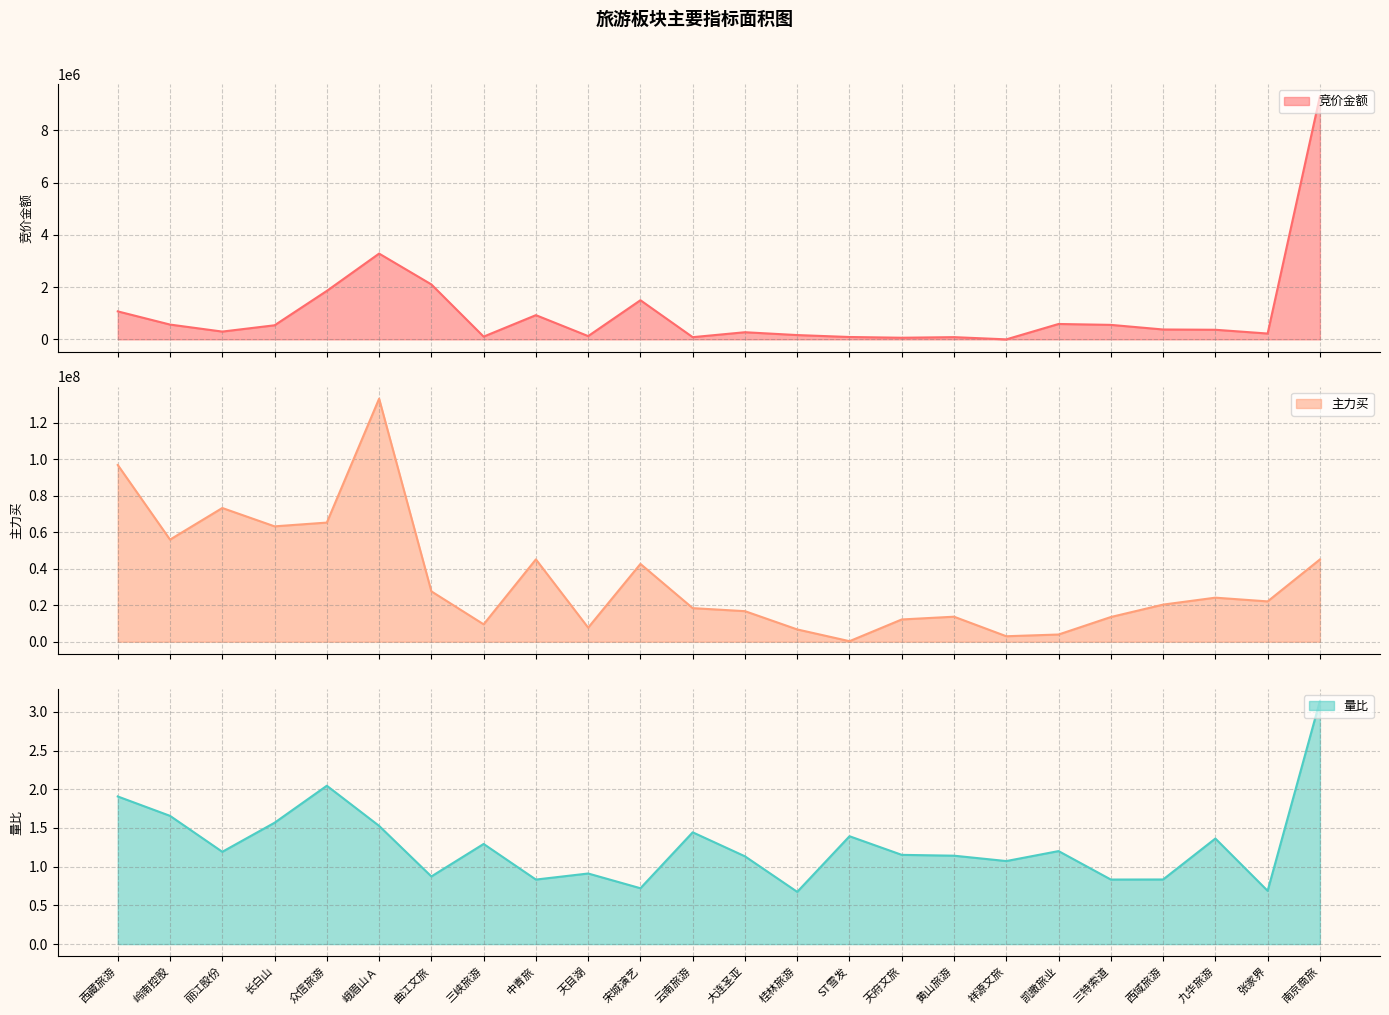

Where does the 量比 series first go above 1?

西藏旅游